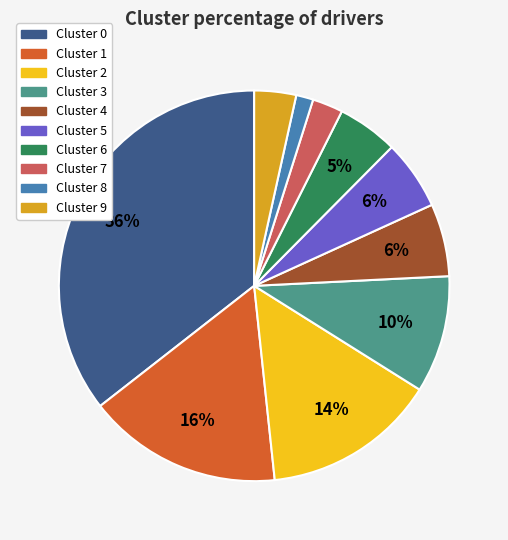

Does any single category account for the majority?

No